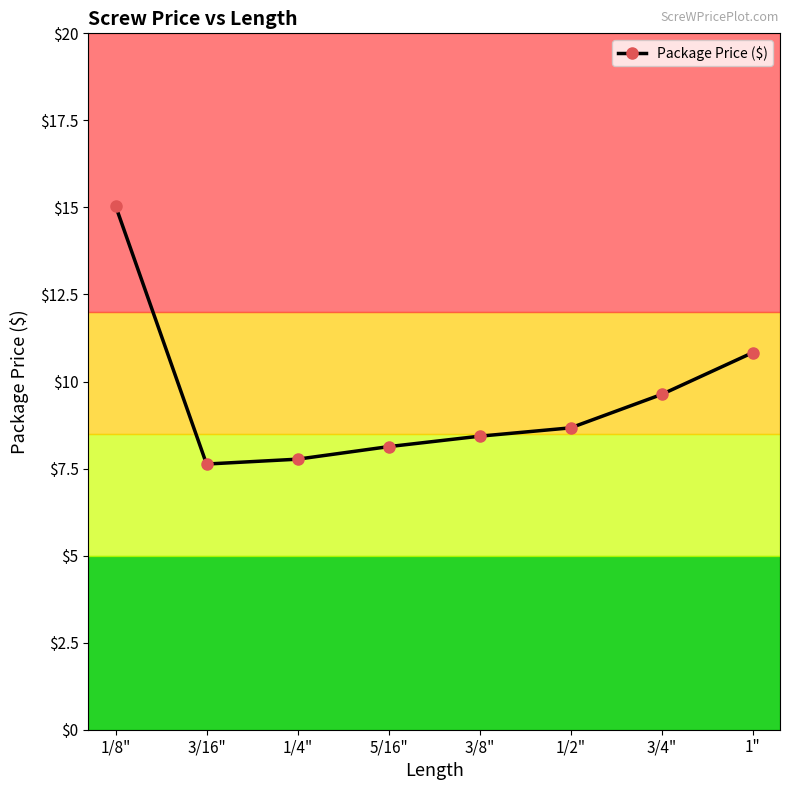

Is this an area chart (filled region under the line)?

No